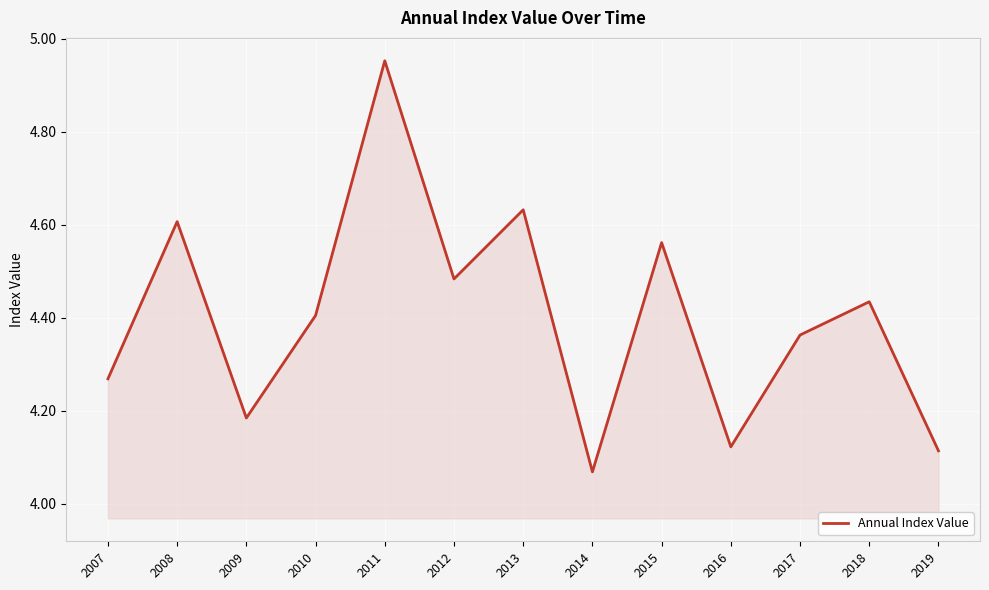

What is the difference between the maximum and minimum values?

0.9